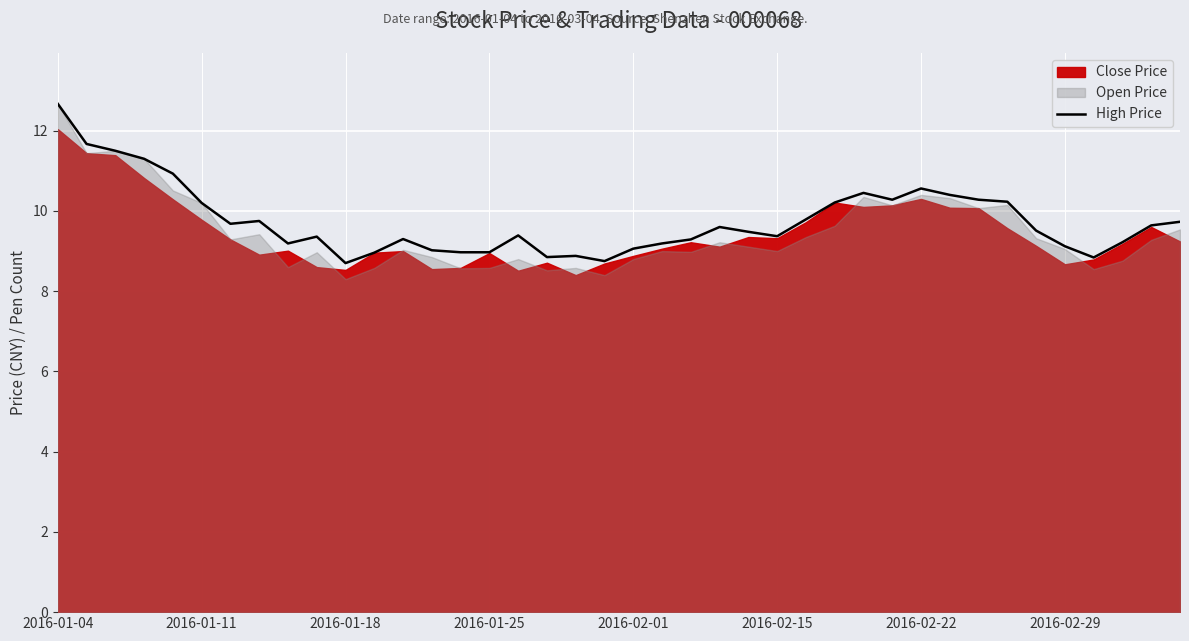

True or false: High Price has a value of 15.9 at 2016-01-11.

False